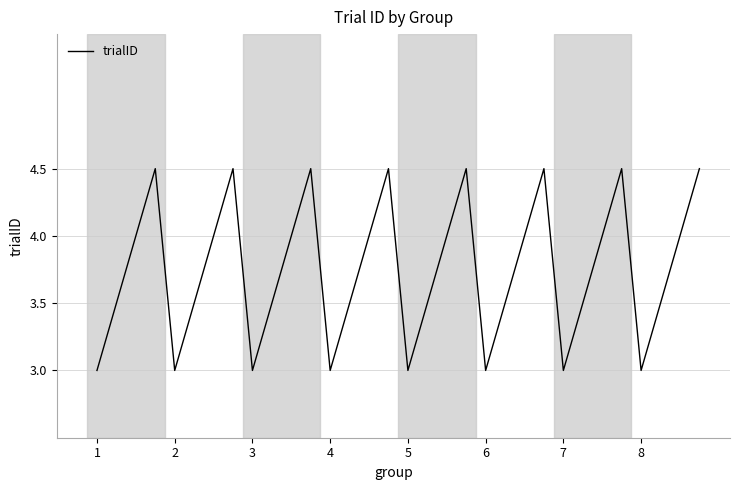

What is the smallest value displayed?

3.0